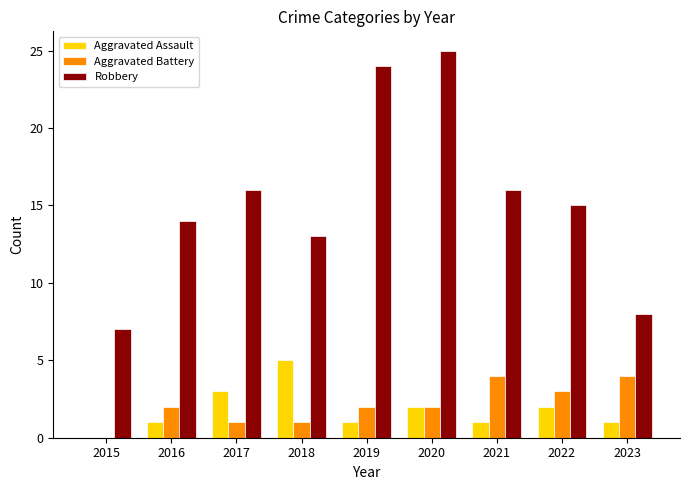

The Aggravated Battery series shows 0 at 2017. True or false?

False